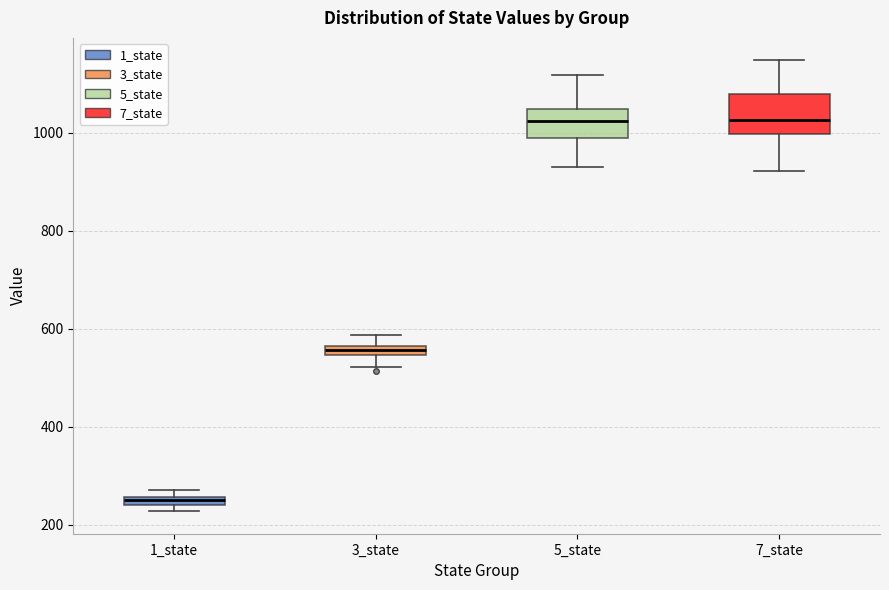

Where is the lower edge of the box for 3_state on the y-axis? The values are not printed on the chart, so give them approximately, as read against the axis.

540